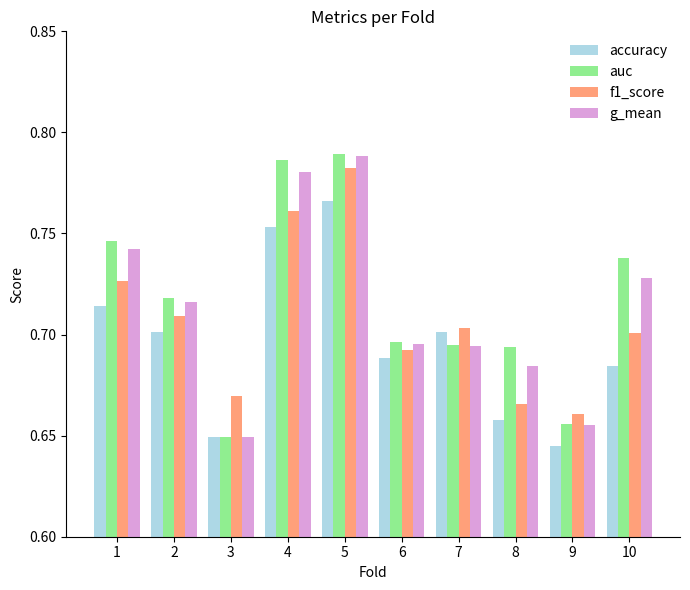

At how many categories does at least one series exceed 0?

10